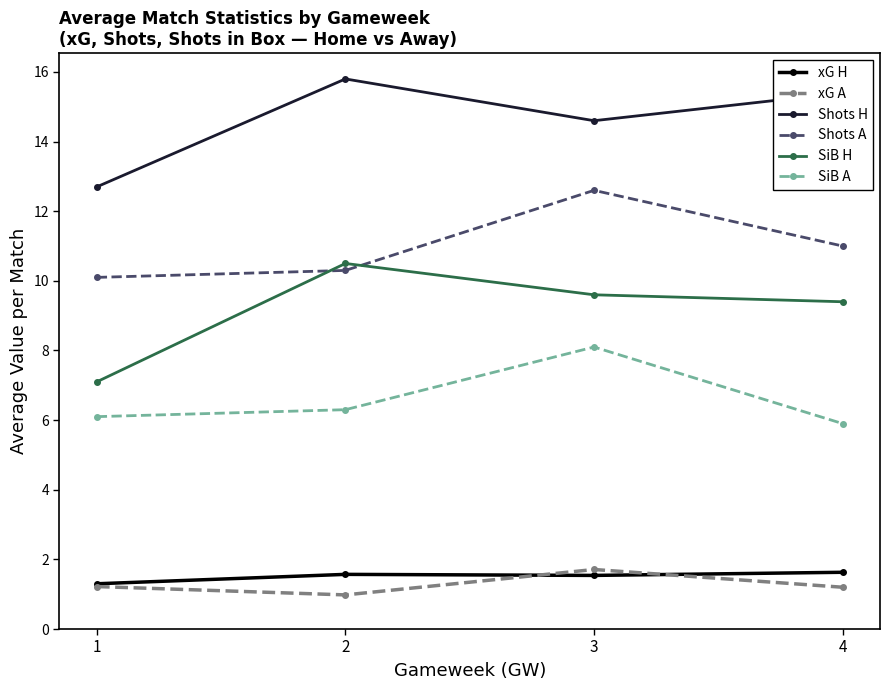

What is the approximate value of SiB H at 2?

10.5